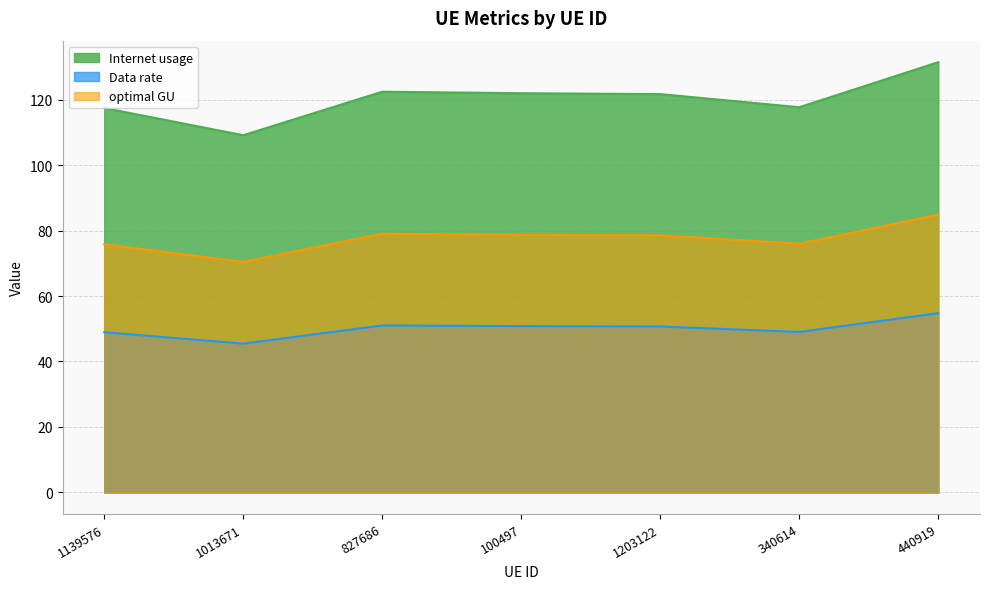

What is the label of the 3rd point from the right?

1203122